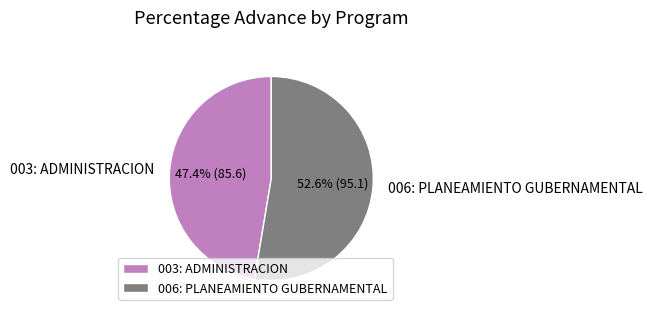

Which slice is the smallest?

003: ADMINISTRACION